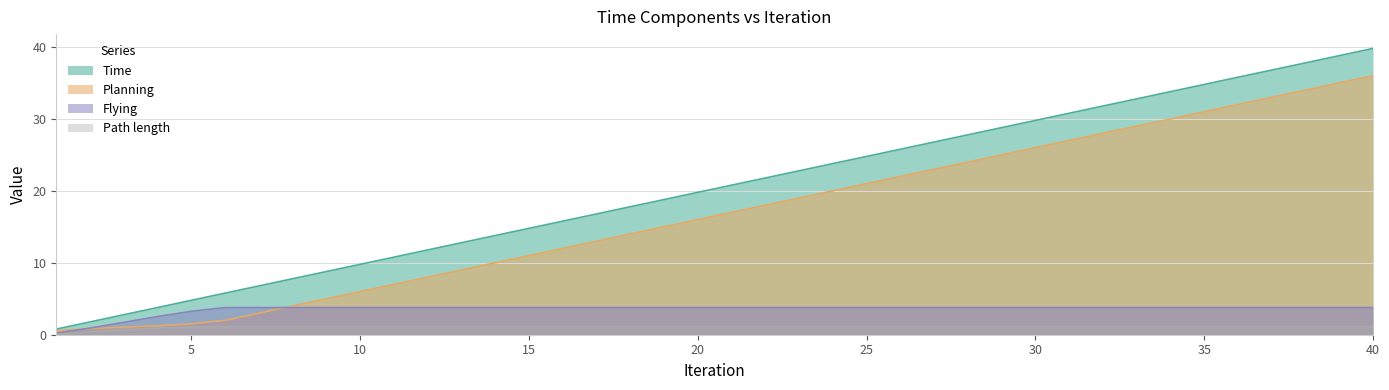

Between 26 and 34, which series saw the biggest shift?

Time